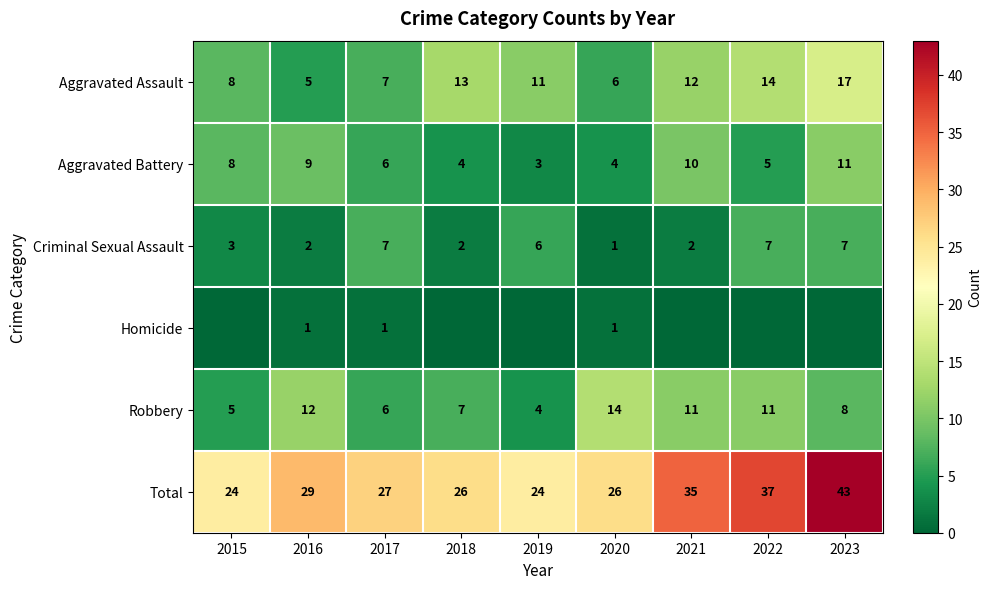

Is the value of Aggravated Battery at 2022 greater than the value of Total at 2023?

No